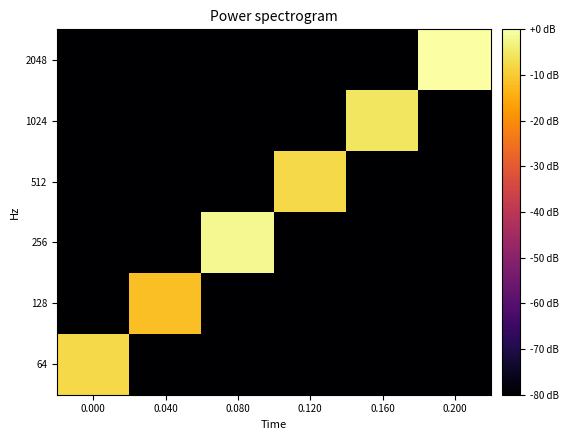

Reading right to left, what are all the values shown in this chart?

64: 0.200=-80.0	0.160=-80.0	0.120=-80.0	0.080=-80.0	0.040=-80.0	0.000=-7.6
128: 0.200=-80.0	0.160=-80.0	0.120=-80.0	0.080=-80.0	0.040=-11.6	0.000=-80.0
256: 0.200=-80.0	0.160=-80.0	0.120=-80.0	0.080=-1.6	0.040=-80.0	0.000=-80.0
512: 0.200=-80.0	0.160=-80.0	0.120=-7.6	0.080=-80.0	0.040=-80.0	0.000=-80.0
1024: 0.200=-80.0	0.160=-5.6	0.120=-80.0	0.080=-80.0	0.040=-80.0	0.000=-80.0
2048: 0.200=0.0	0.160=-80.0	0.120=-80.0	0.080=-80.0	0.040=-80.0	0.000=-80.0